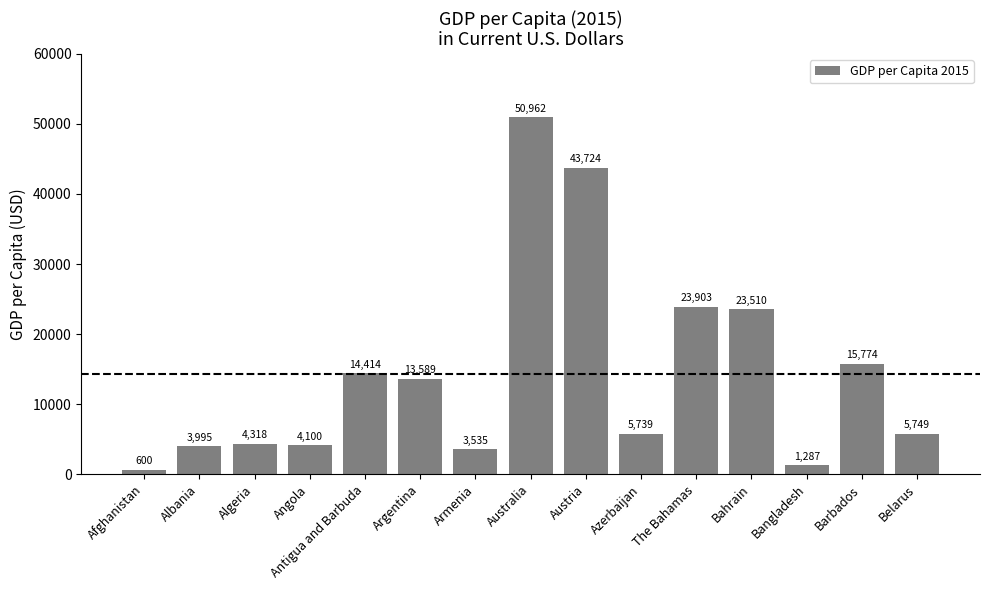

What position from the left is Algeria?

3